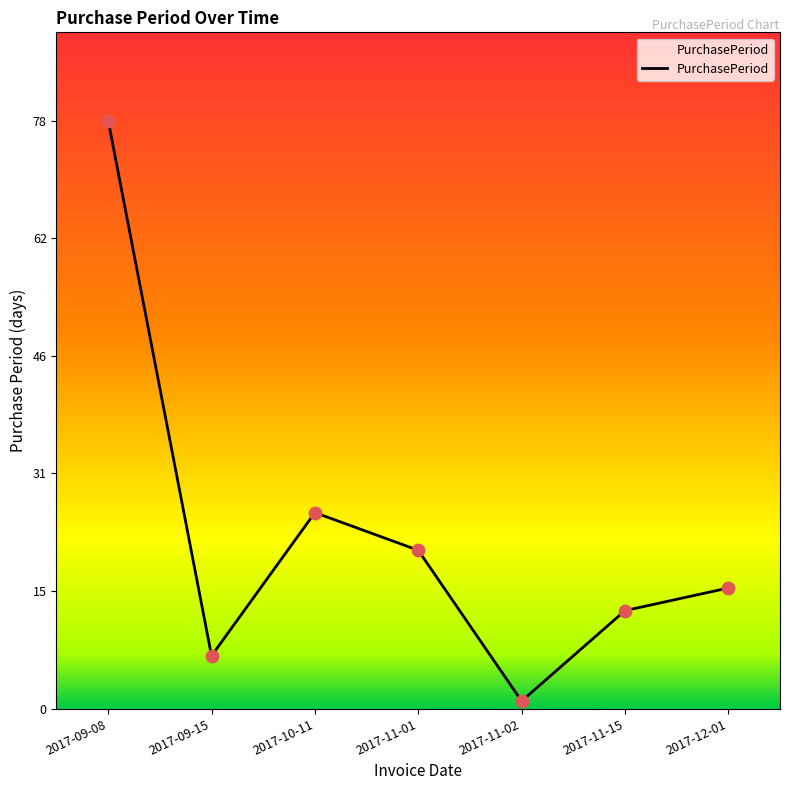

What is the change in value from 2017-09-08 to 2017-09-15?

-71